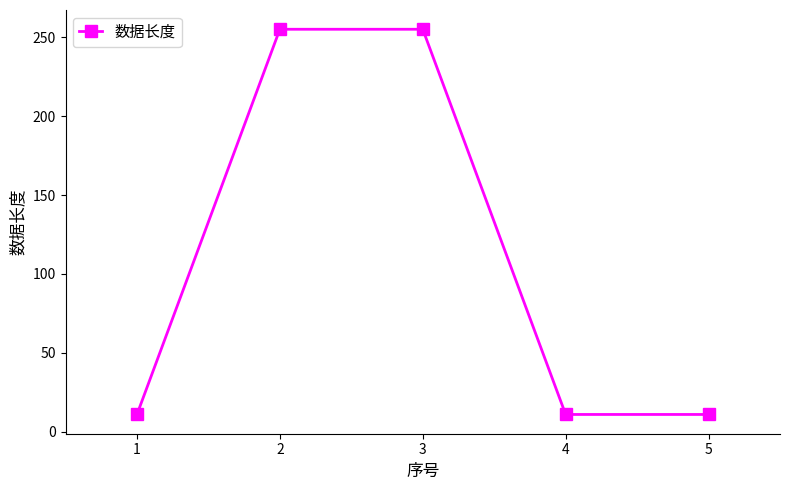

What is the value of the 3rd point from the left?

255